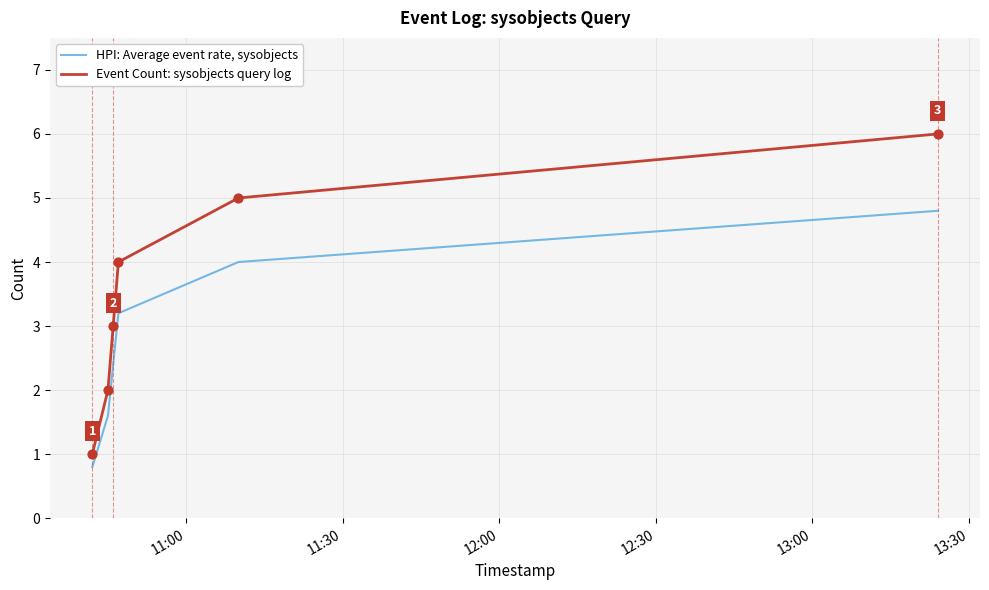

True or false: HPI: Average event rate, sysobjects and Event Count: sysobjects query log cross at least once.

False